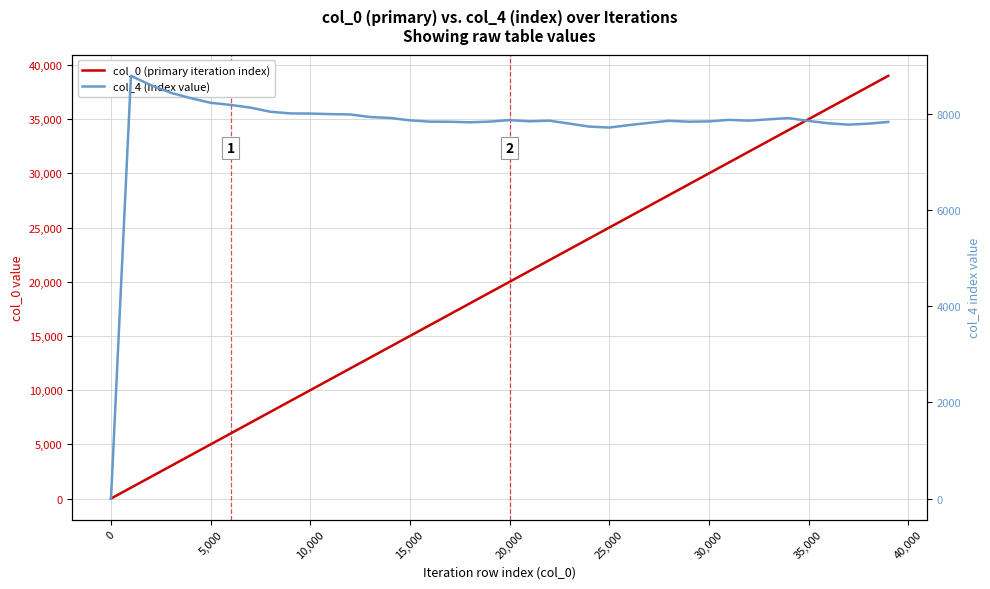

After their last crossing, which series has the higher values: col_4 (index value) or col_0 (primary iteration index)?

col_0 (primary iteration index)